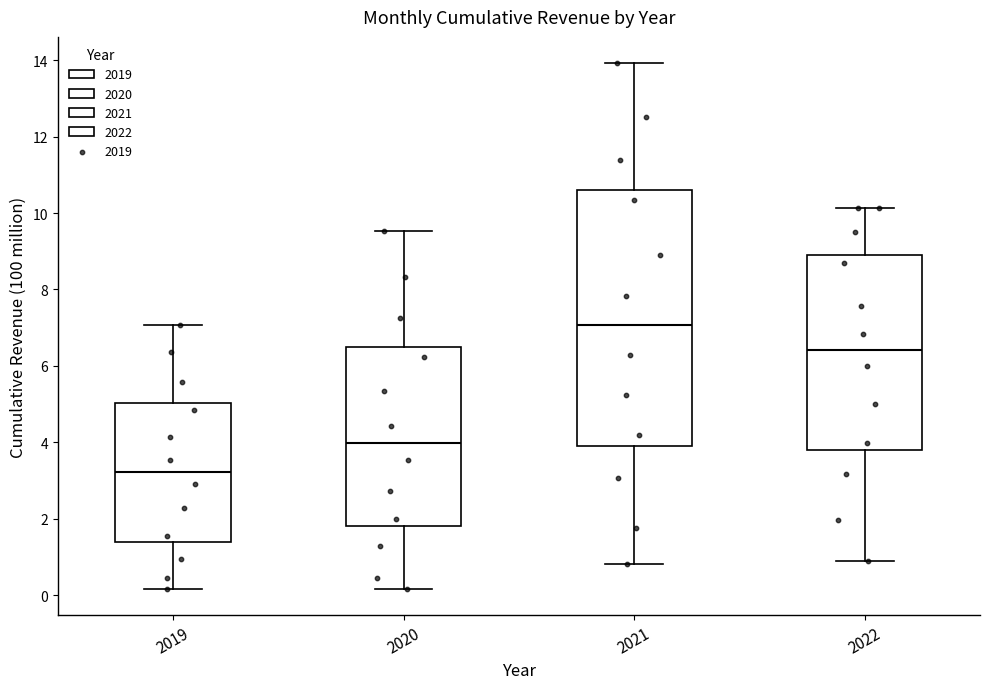

Comparing the boxes themselves (not the whiskers), which one is the tallest?

2021